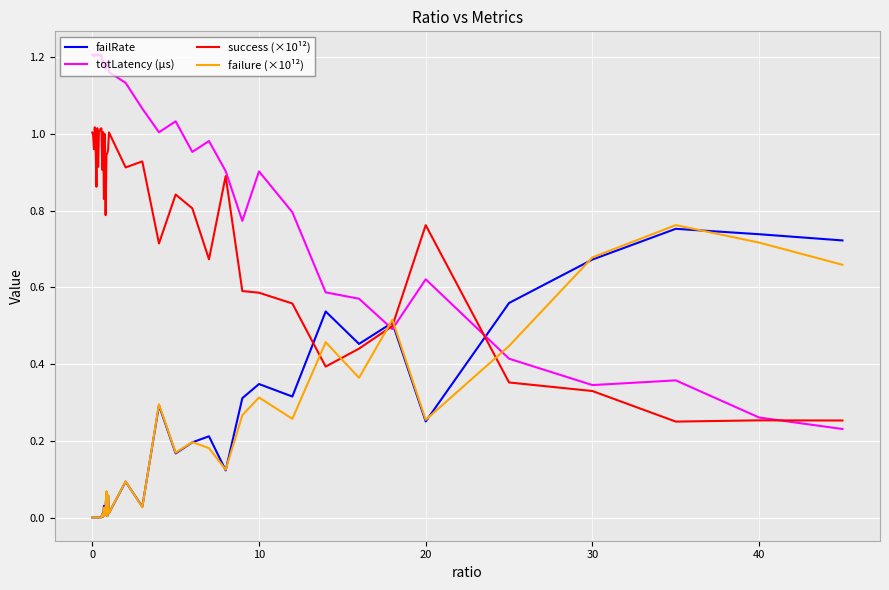

Which series has the largest total across all categories?

totLatency (µs)